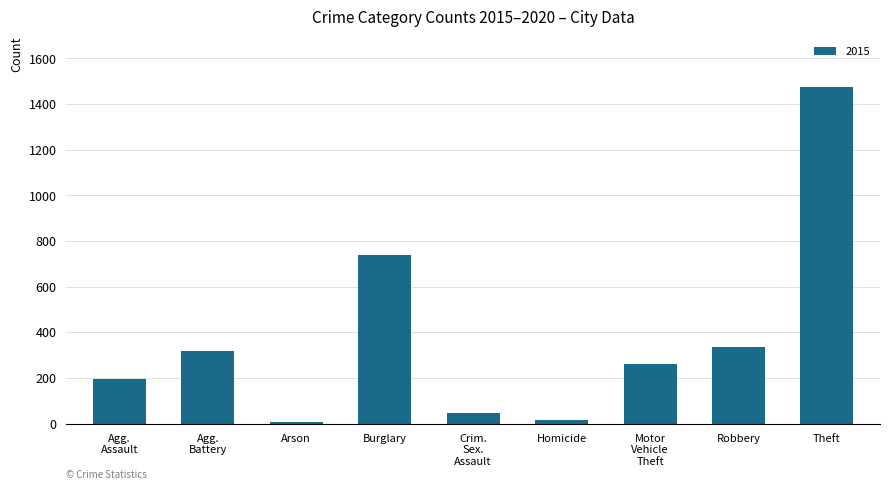

What is the label of the 4th bar from the right?

Homicide